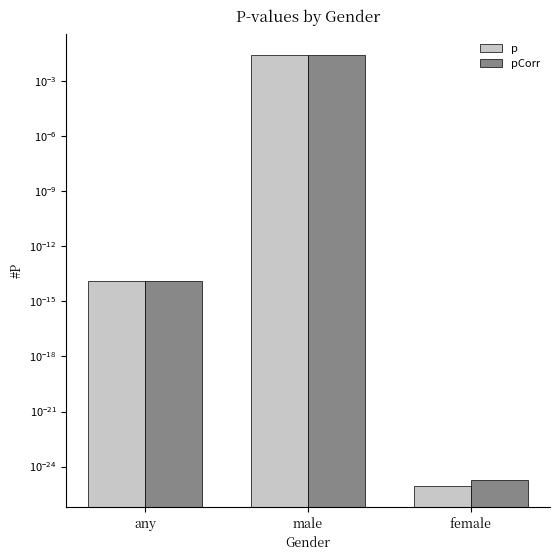

Is it true that pCorr equals 0.0 at any?

False